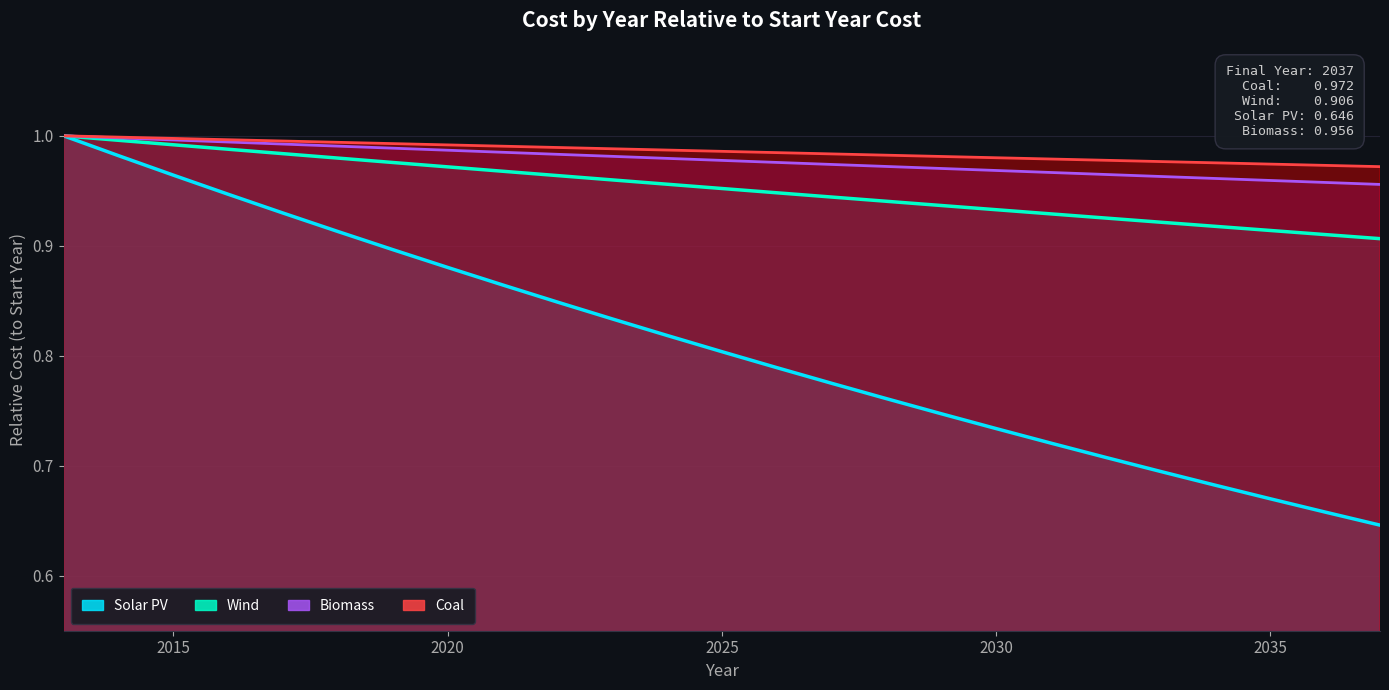

True or false: Coal has a value of 1.0 at 2022.

True